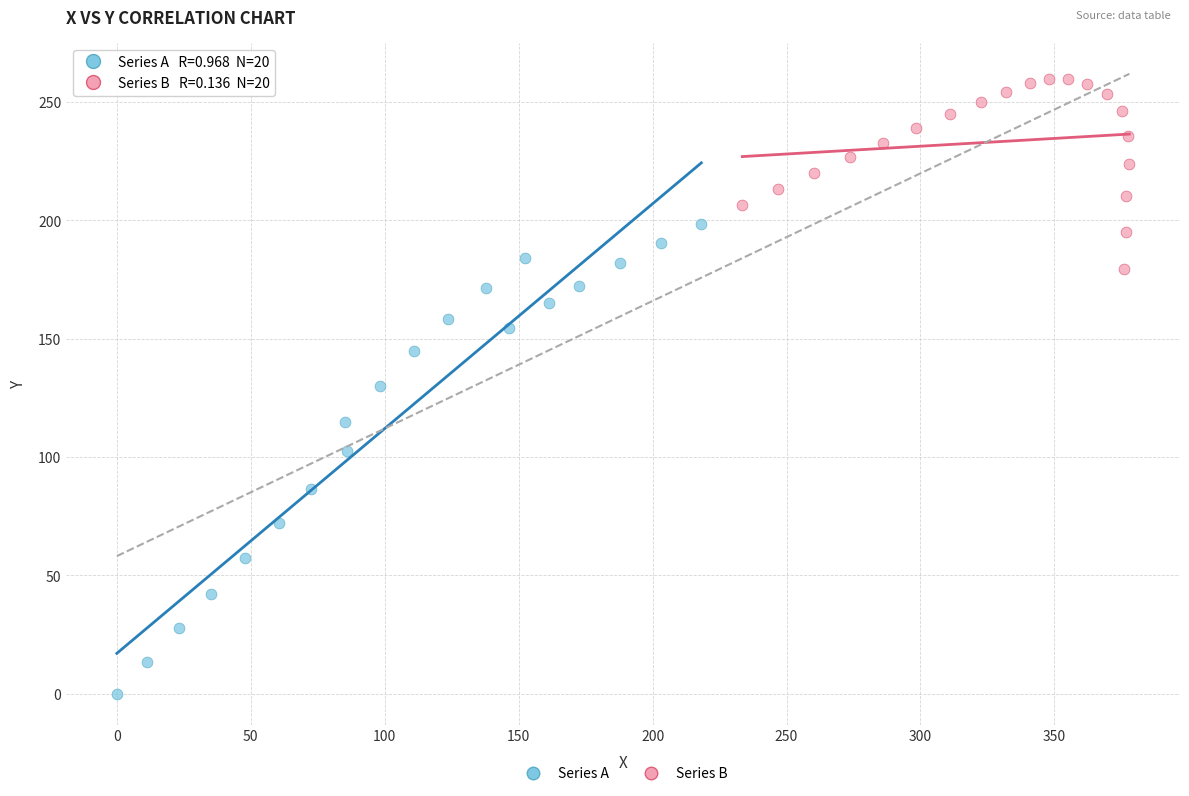

Which series has the widest spread of Y values?

Series A